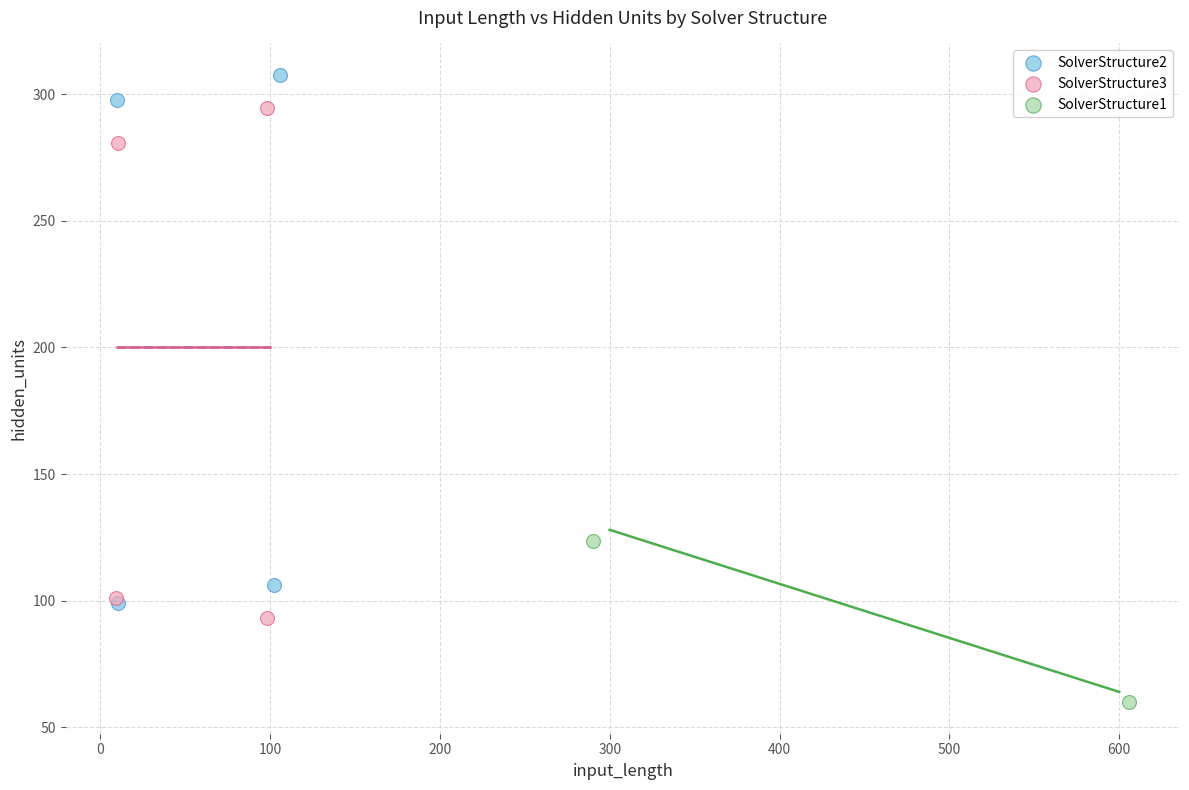

Which series contains the highest Y value?

SolverStructure2